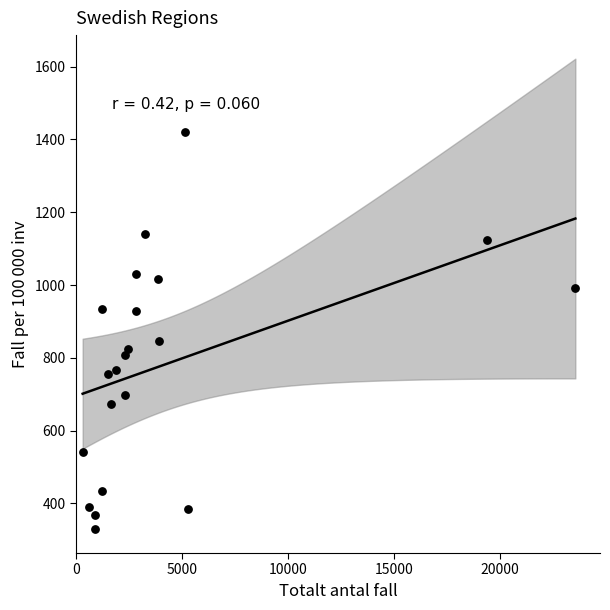

What is the range of X values (max minus min)?

23243.0